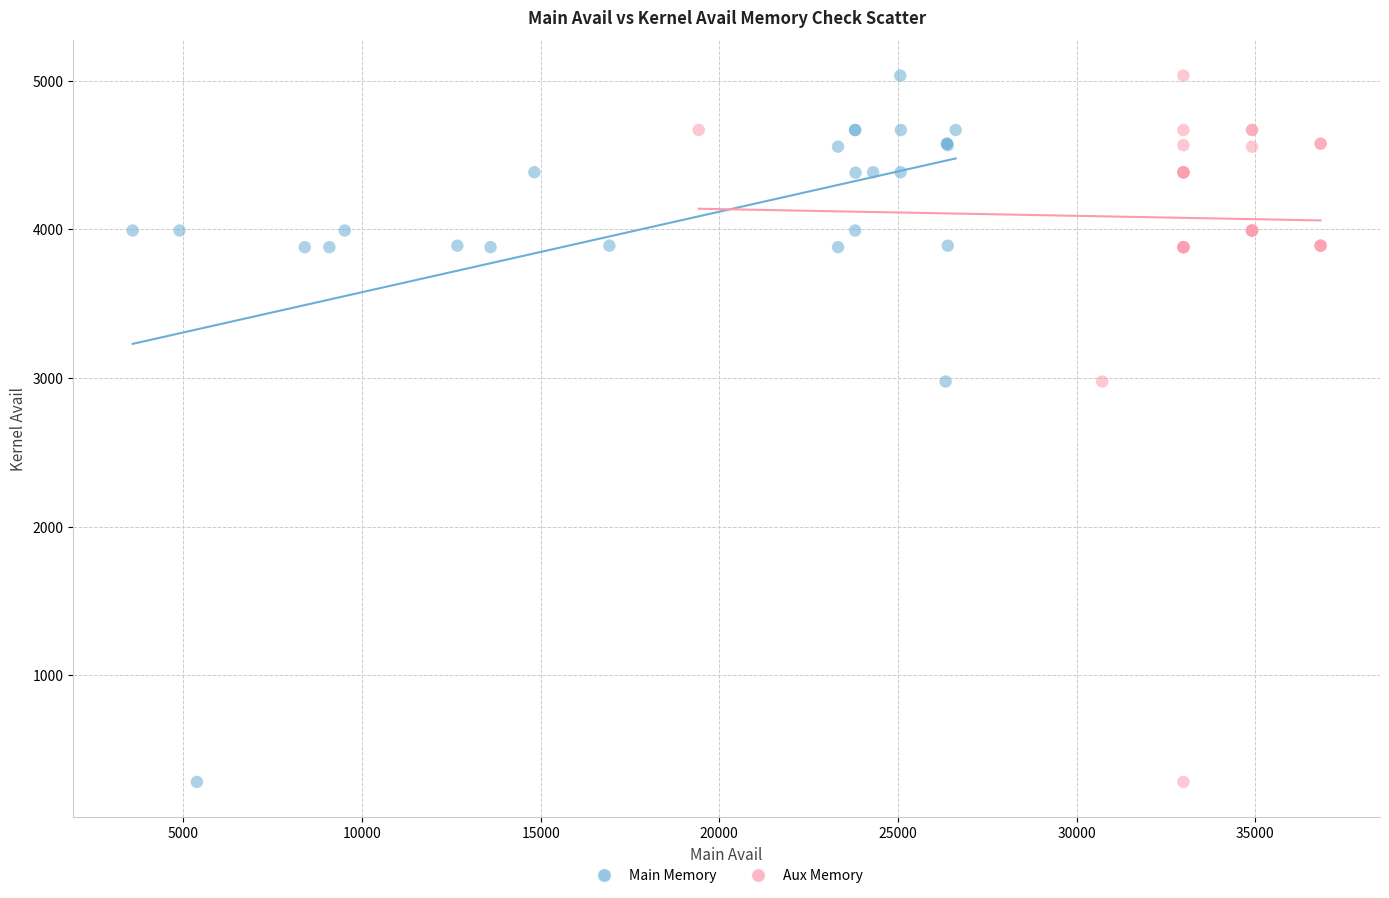

What are all the series names shown in the legend?

Main Memory, Aux Memory